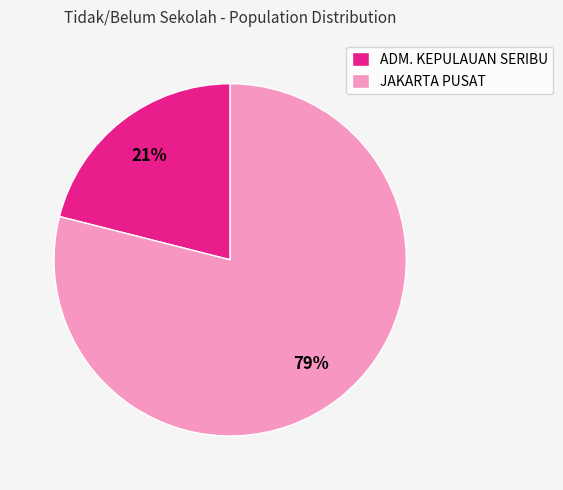

Which slice is the largest?

JAKARTA PUSAT